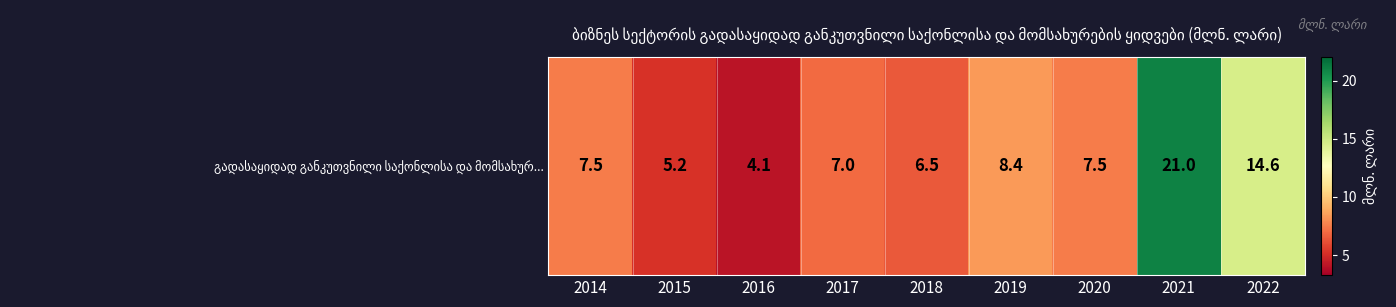

What is the difference between the values at 2015 and 2014?

2.3